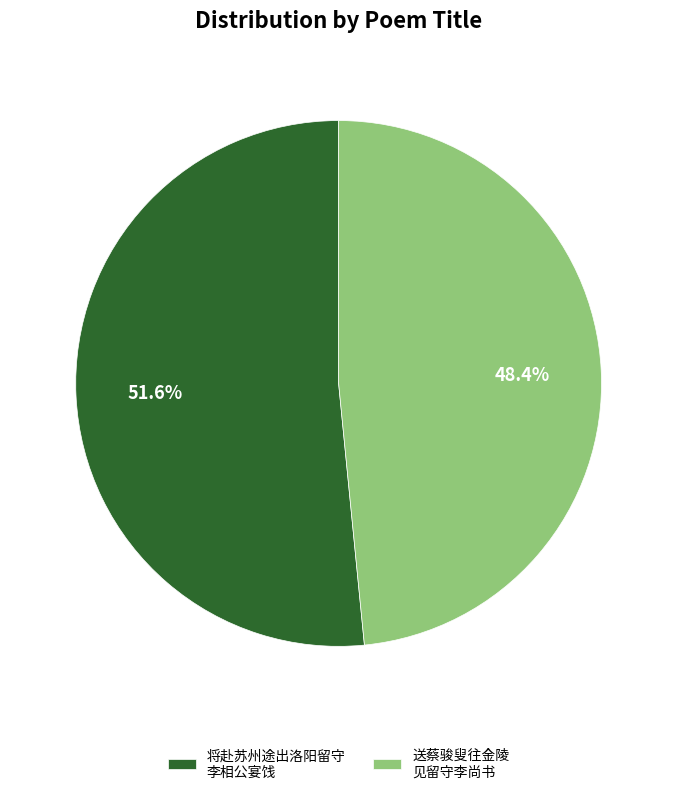

How many segments does this pie chart have?

2